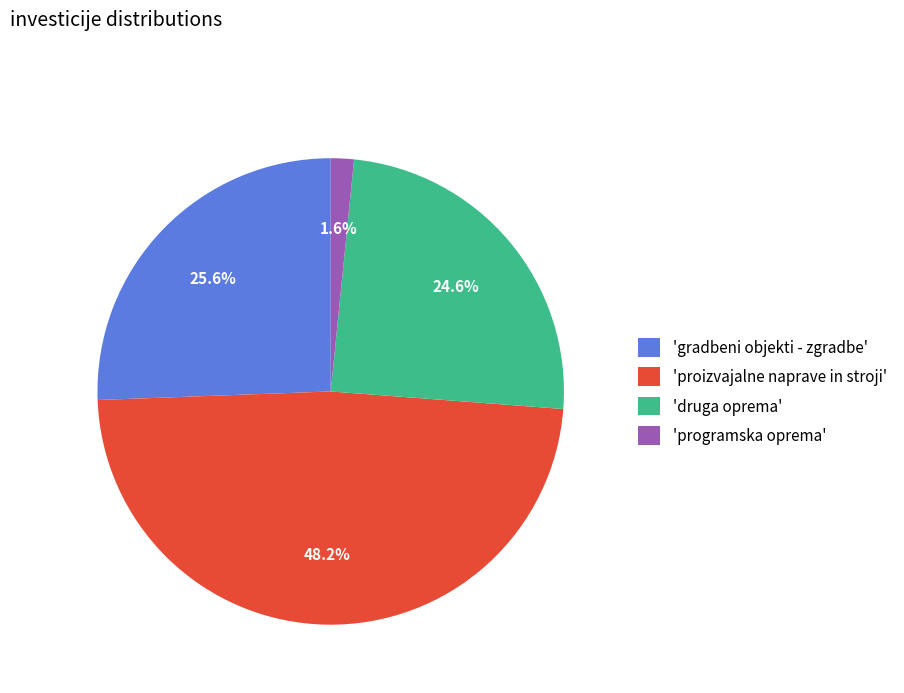

Which slice is the smallest?

'programska oprema'